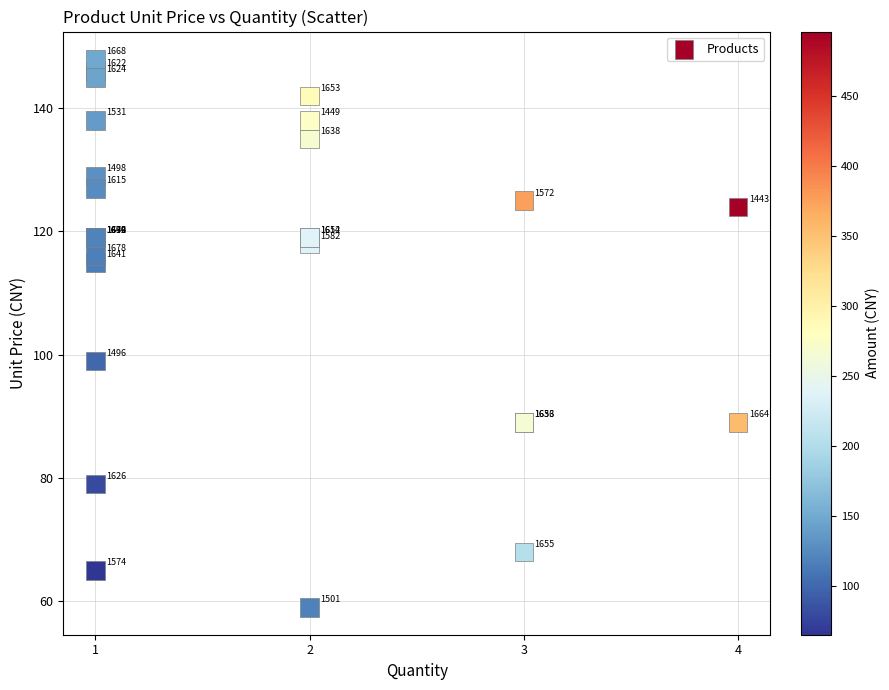

What Y value in the scatter plot is closest to 103?

99